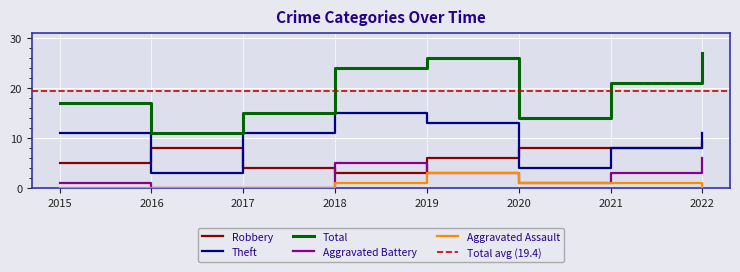

How many values in the Aggravated Battery series are below 3?

4